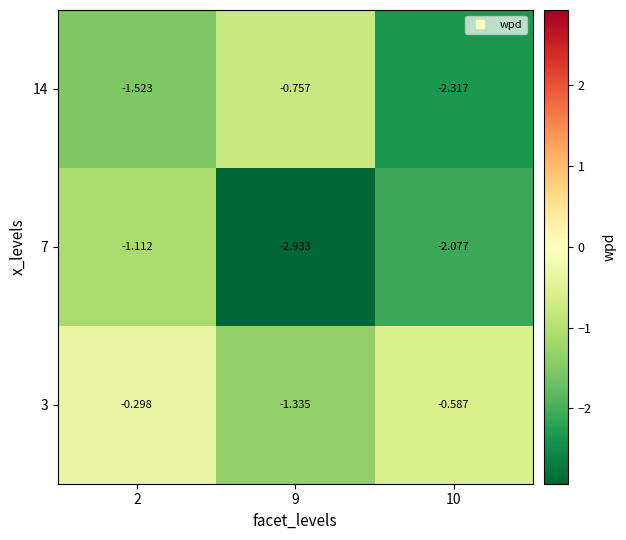

Is the value of 14 at 2 greater than the value of 3 at 2?

No